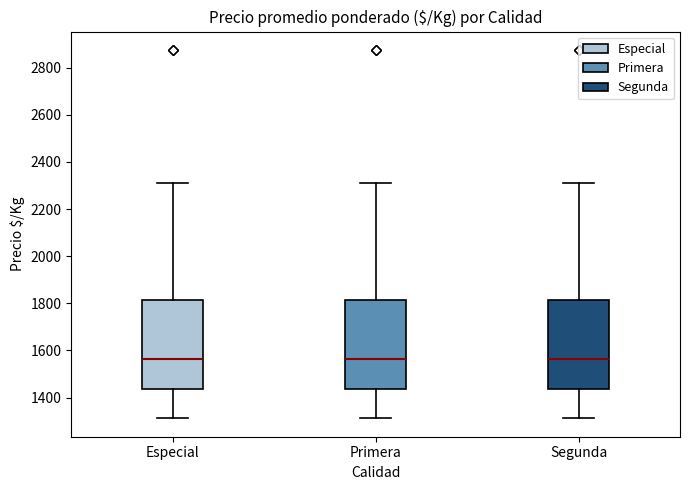

Reading left to right, read every box against the y-axis: the position of its median line, the range the box covers, and the ends of its whiskers. The values are not printed on the chart, so give them approximately, as read against the axis.

Especial: median 1560, box 1440 to 1820, whiskers 1320 to 2320
Primera: median 1560, box 1440 to 1820, whiskers 1320 to 2320
Segunda: median 1560, box 1440 to 1820, whiskers 1320 to 2320